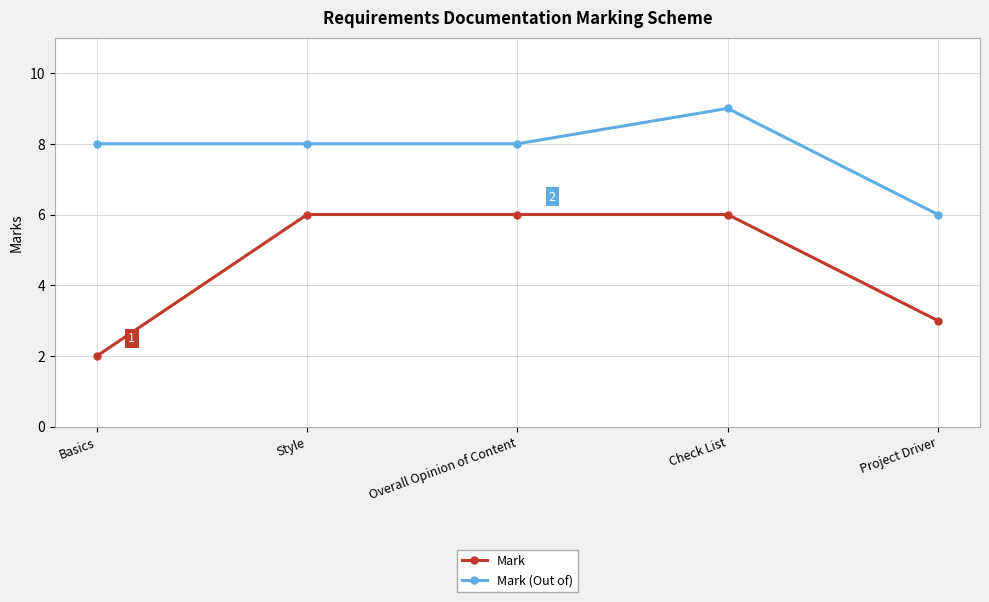

Which series has the largest total across all categories?

Mark (Out of)